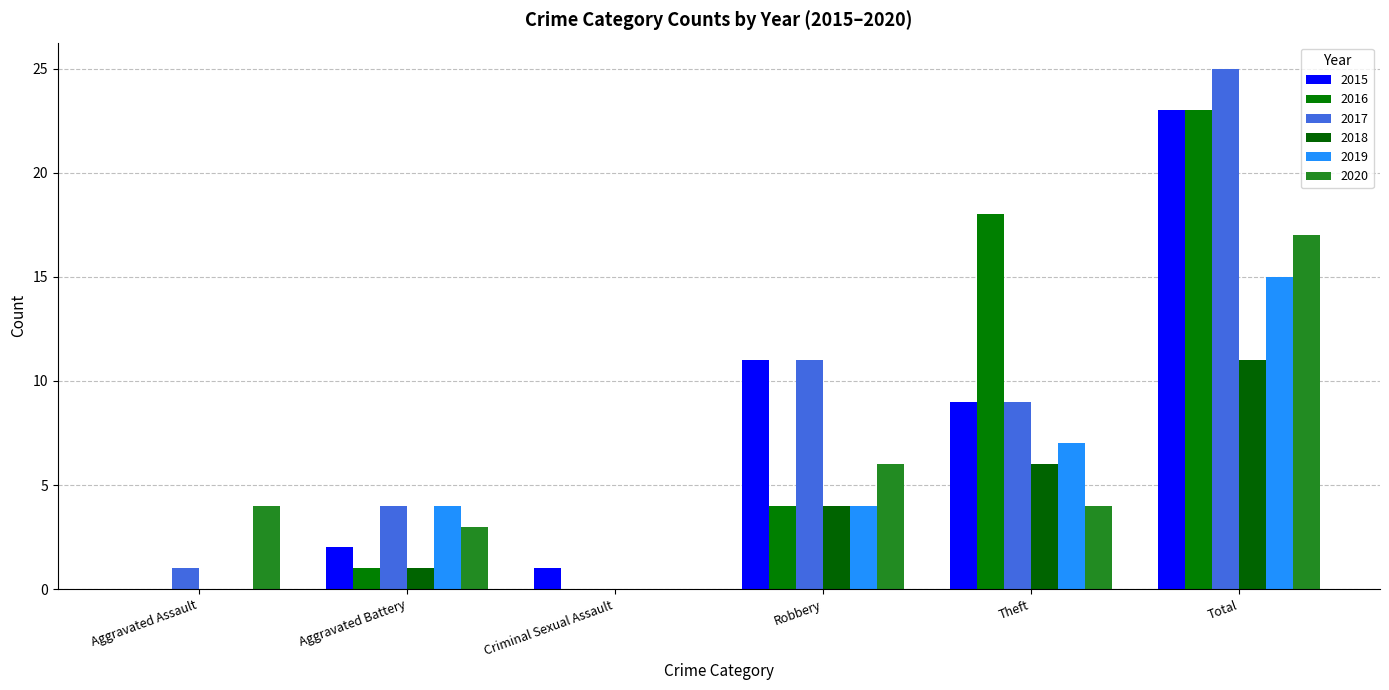

Read the 2015 value at Criminal Sexual Assault.

1